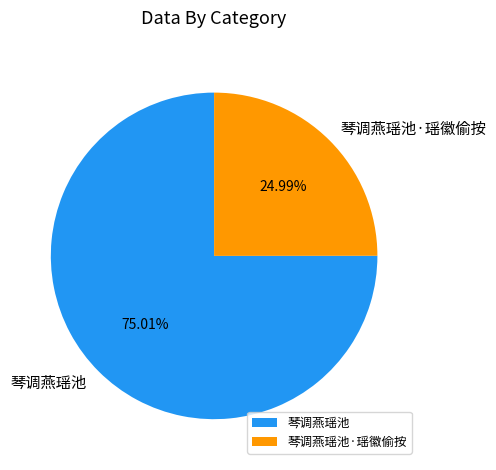

To the nearest percent, what is the difference between the 琴调燕瑶池 and 琴调燕瑶池·瑶徽偷按 slice percentages?

50%